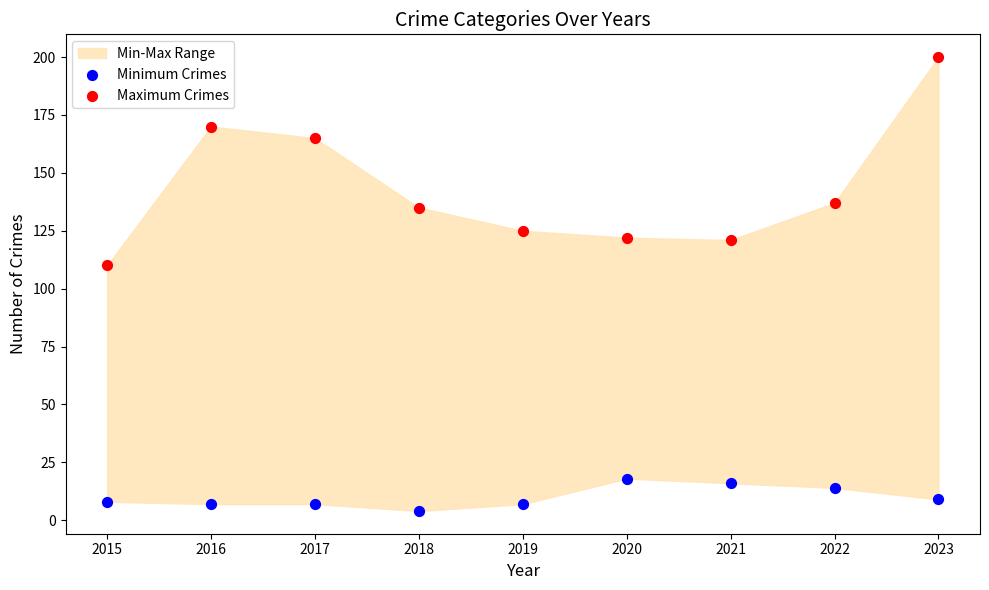

Which series contains the lowest Y value?

Minimum Crimes